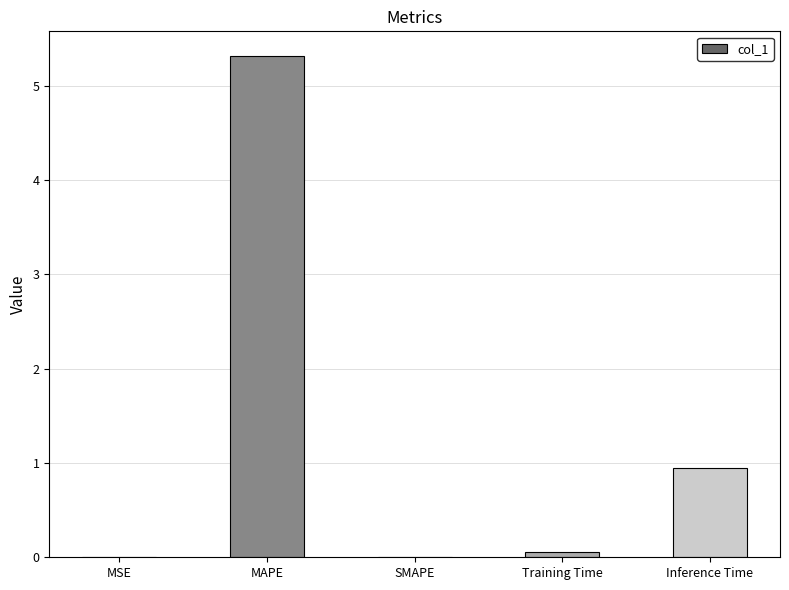

Which label corresponds to the largest value in the chart?

MAPE